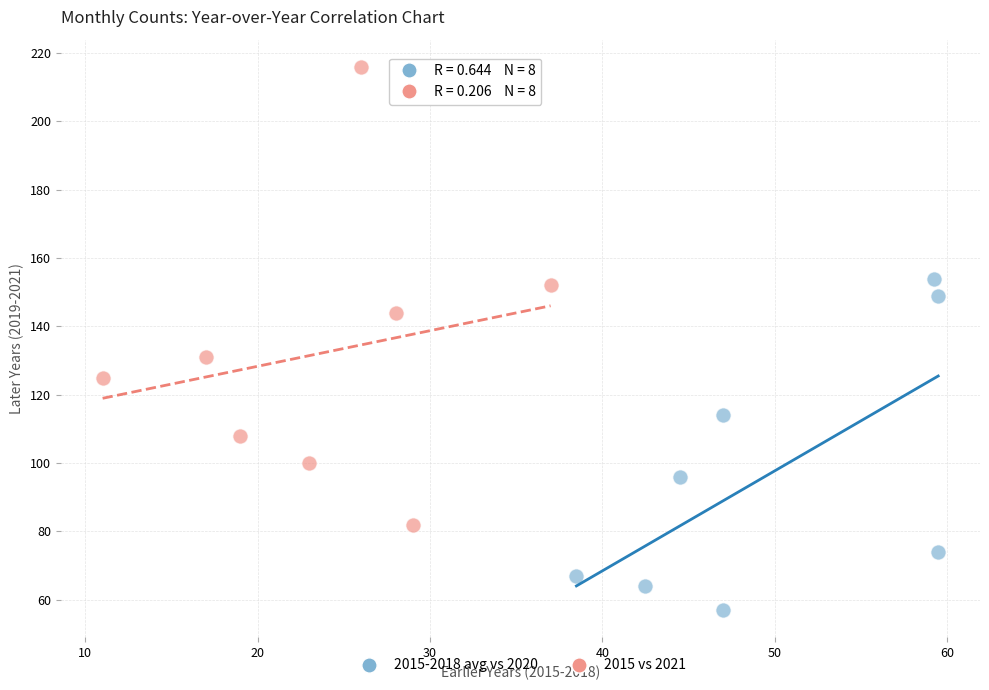

Which series reaches the maximum Y coordinate?

2015 vs 2021